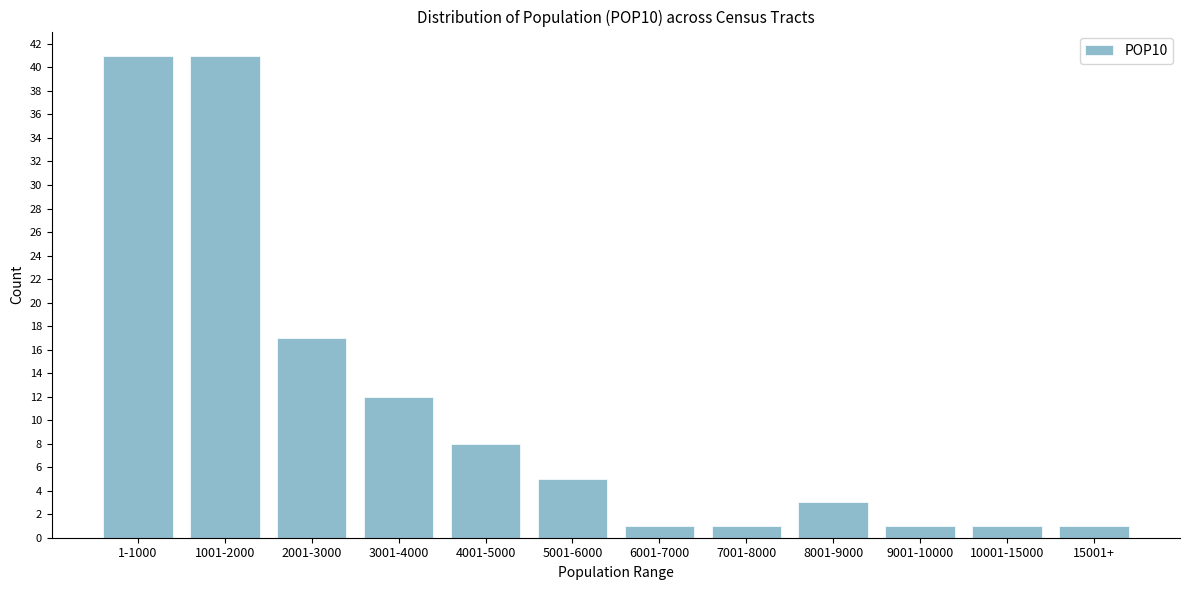

Reading left to right, what are all the values shown in this chart?

1-1000=41	1001-2000=41	2001-3000=17	3001-4000=12	4001-5000=8	5001-6000=5	6001-7000=1	7001-8000=1	8001-9000=3	9001-10000=1	10001-15000=1	15001+=1